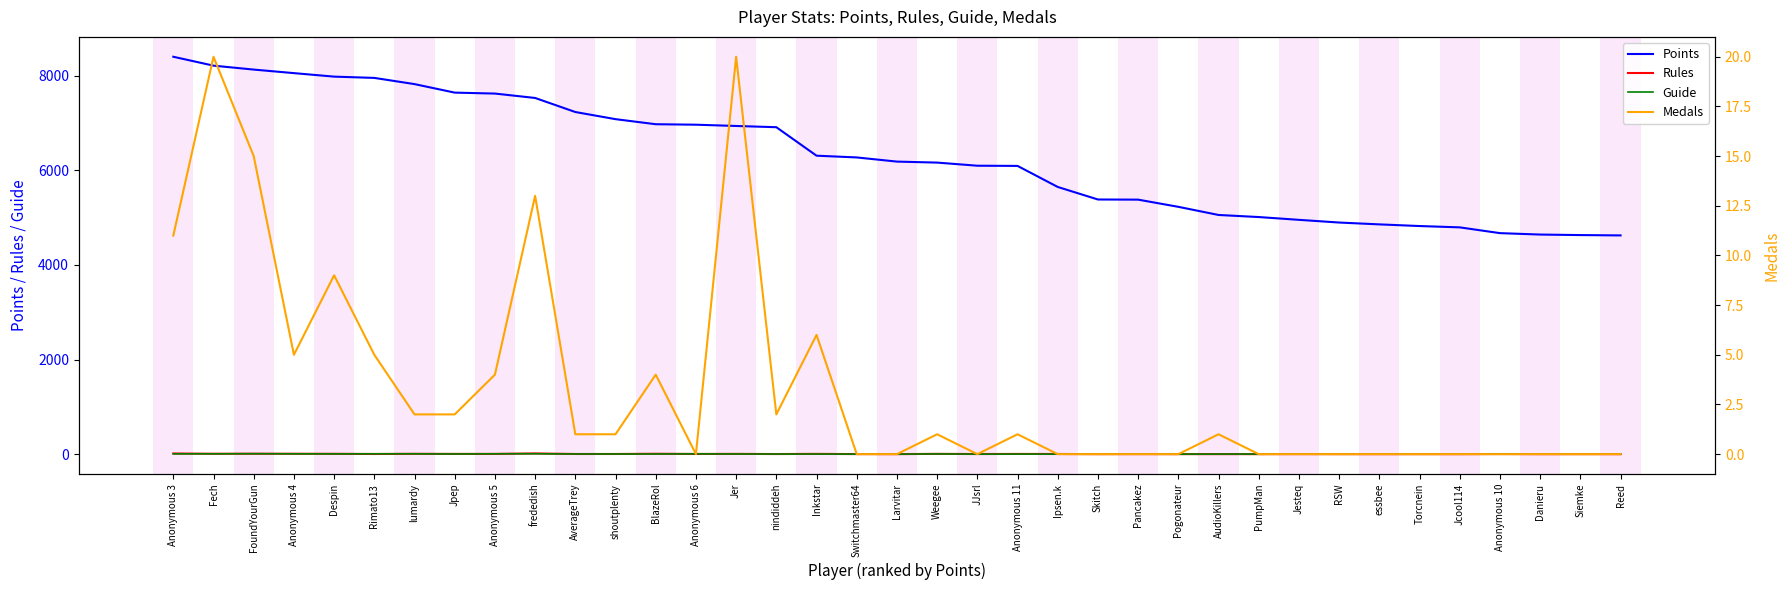

In Guide, how many points are lower than both neighbors (excluding endpoints)?

3